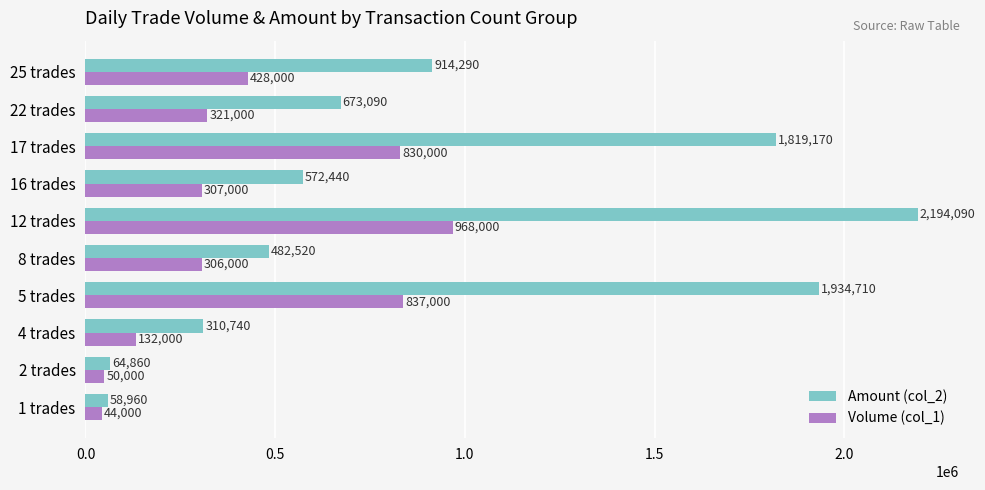

What is the difference between the Amount (col_2) values at 4 trades and 8 trades?

171780